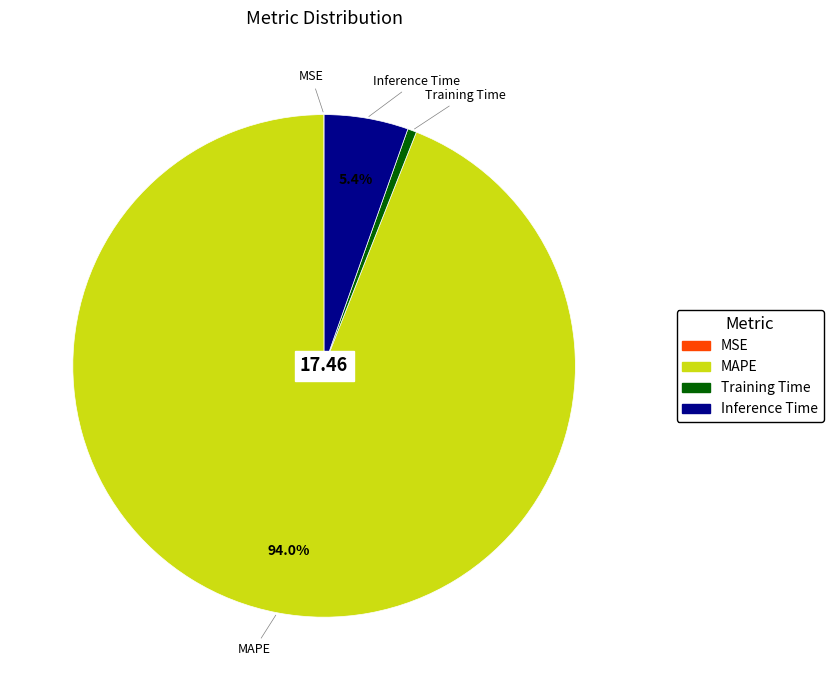

What percentage is NOT represented by Inference Time?

94.6%